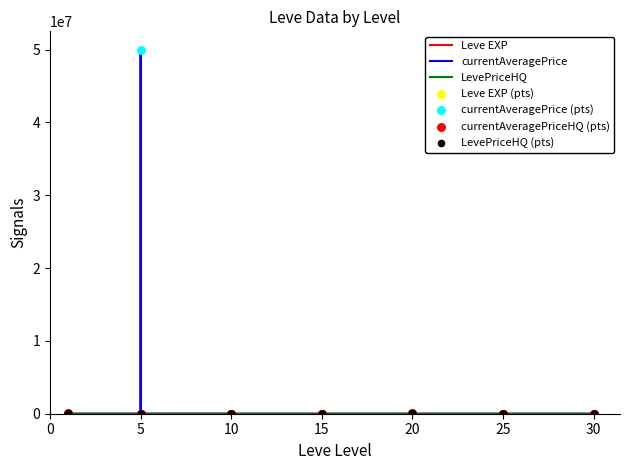

Is the value of currentAveragePrice at 15 greater than the value of Leve EXP at 20?

No